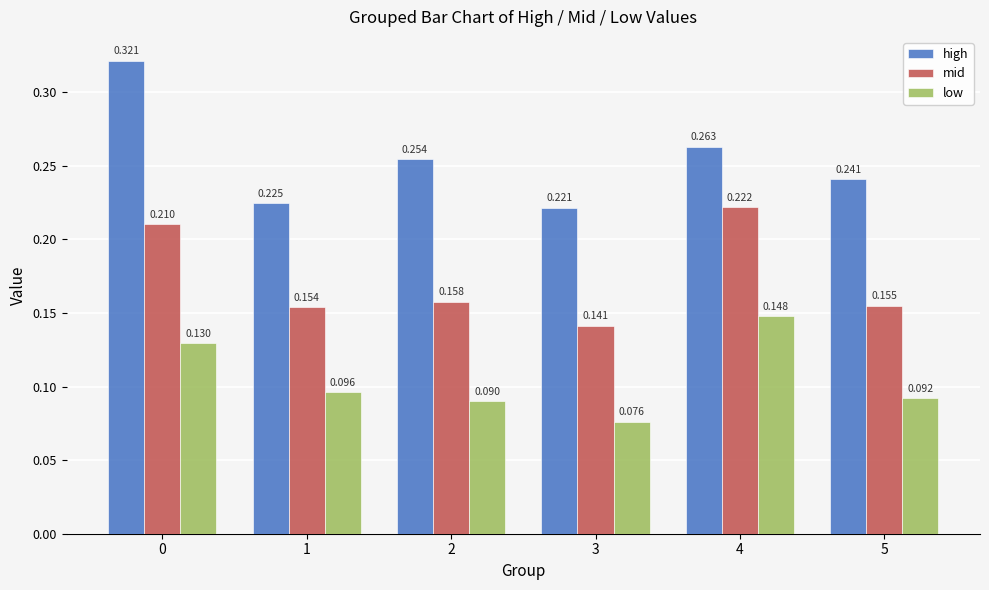

Which series has the largest total across all categories?

high